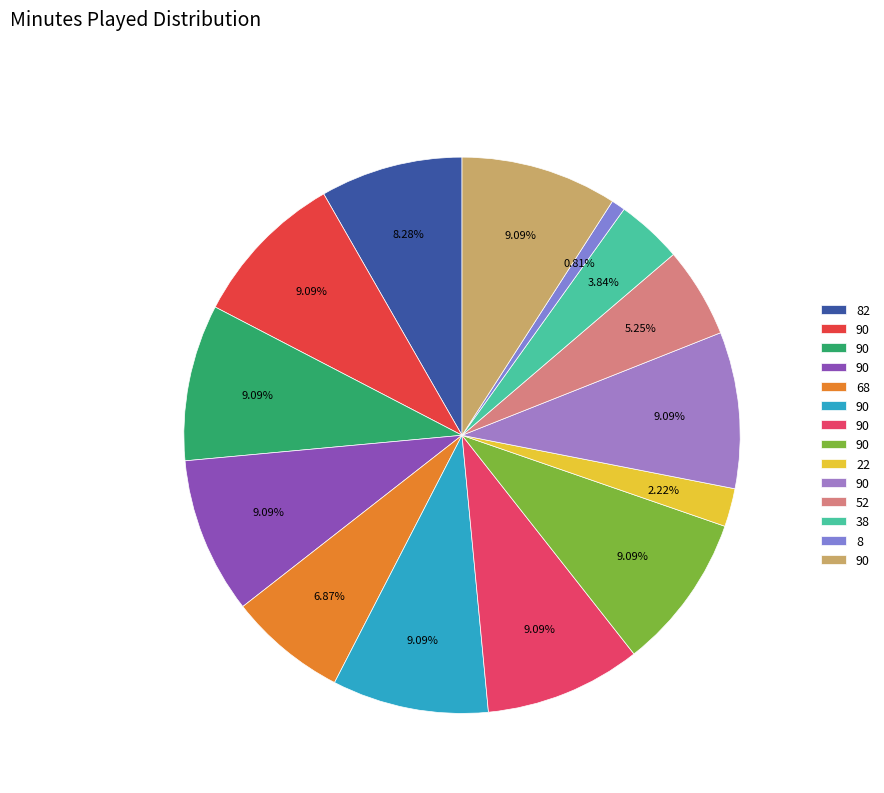

How many segments does this pie chart have?

14